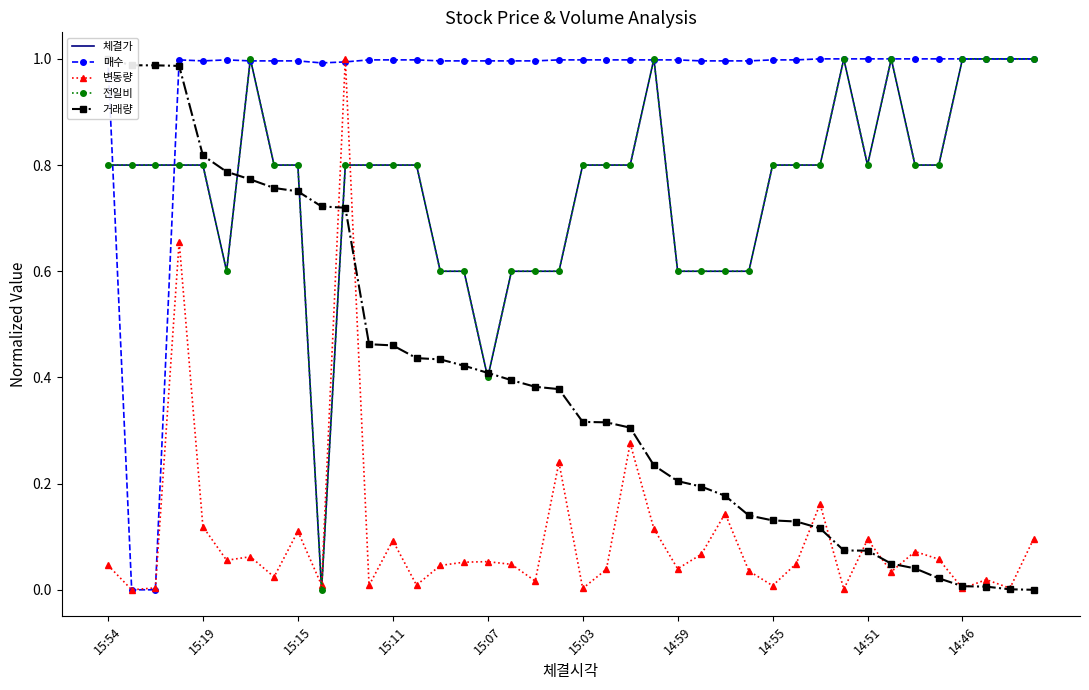

What is the label of the 15th point from the right?

25